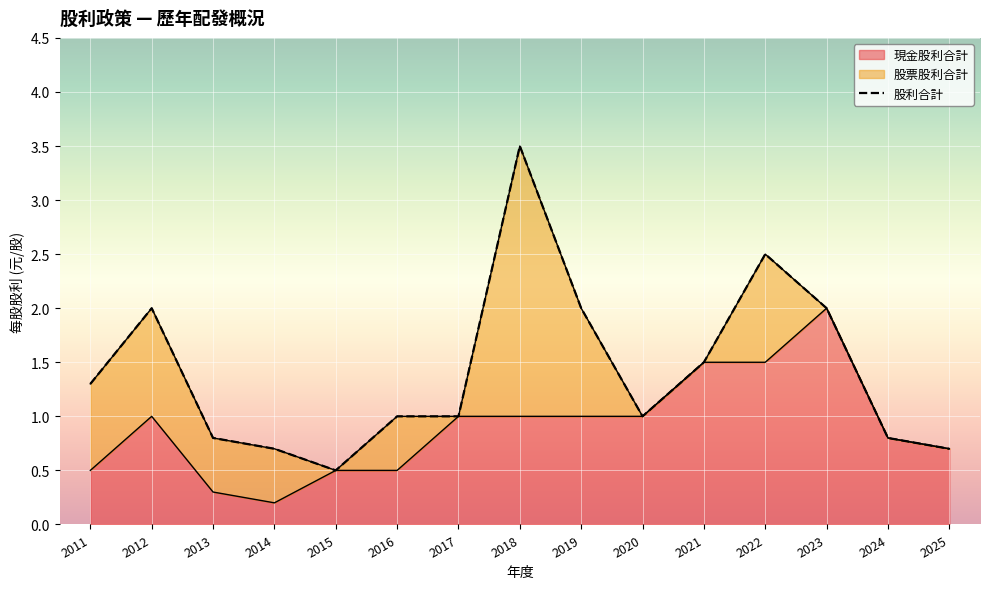

True or false: 現金股利合計 has a value of 0.8 at 2015.

False